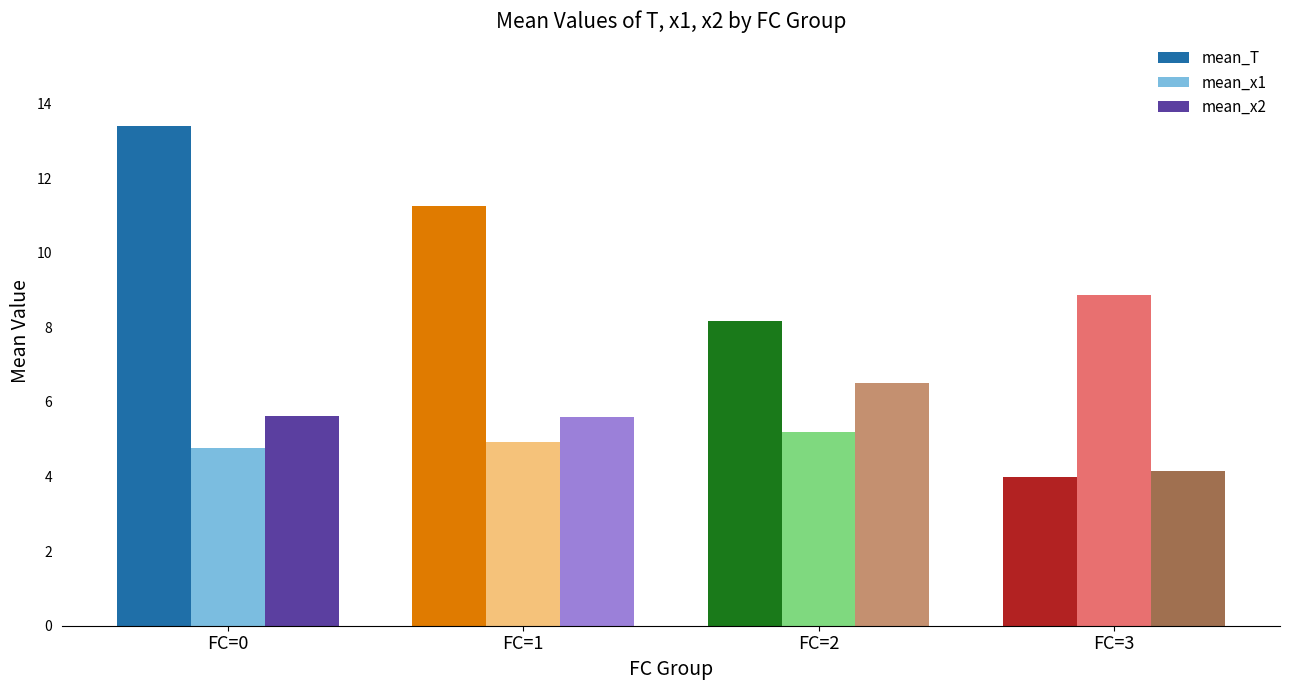

What is the total value across all series at FC=2?

19.9